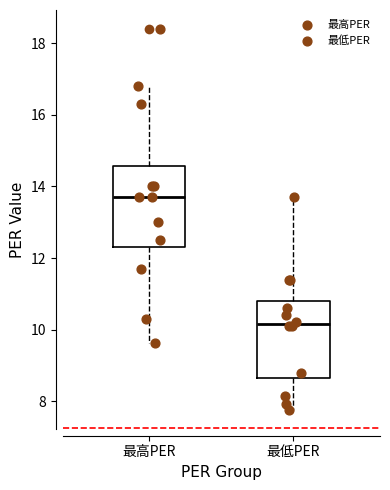

Reading left to right, transcribe this box plot: for each box, give where its median line is, the range the box spans, and where its two whiskers end, as read against the y-axis. The values are not printed on the chart, so give them approximately, as read against the axis.

最高PER: median 13.8, box 12.4 to 14.6, whiskers 9.6 to 16.8
最低PER: median 10.2, box 8.6 to 10.8, whiskers 7.8 to 13.8